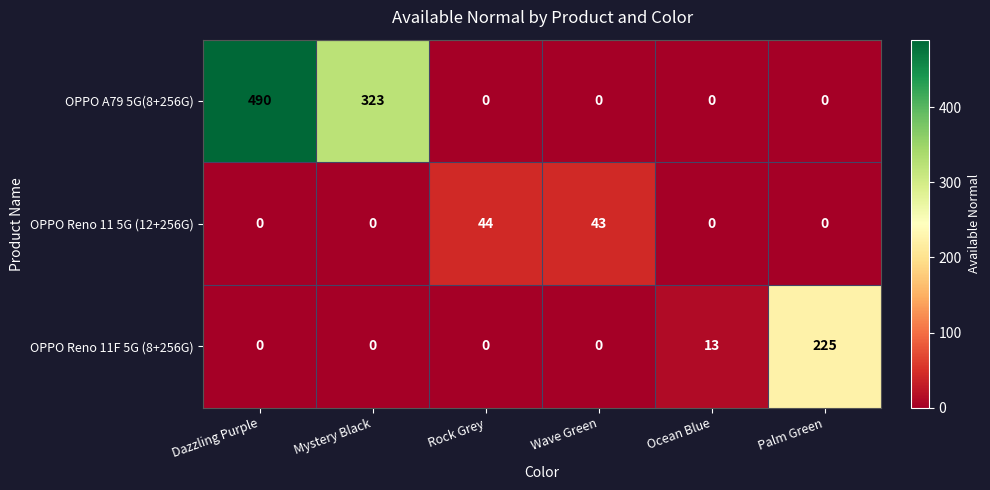

Is it true that OPPO Reno 11F 5G (8+256G) equals 0 at Dazzling Purple?

True